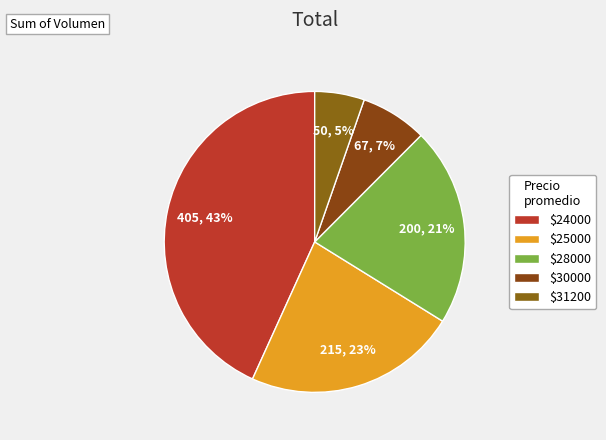

Count the number of slices in the pie.

5